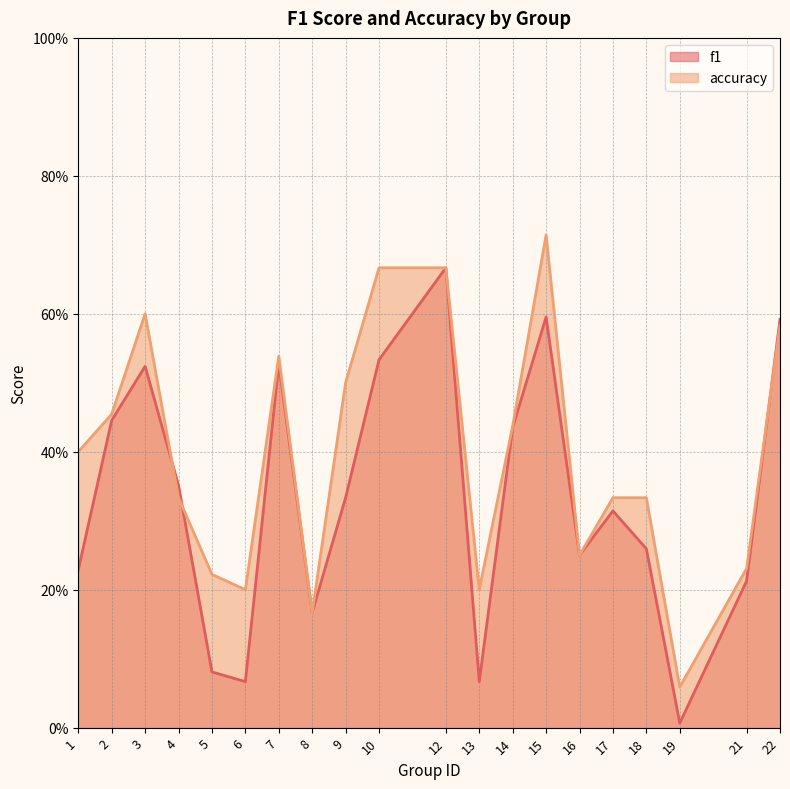

At which label is accuracy closest to 0?

19